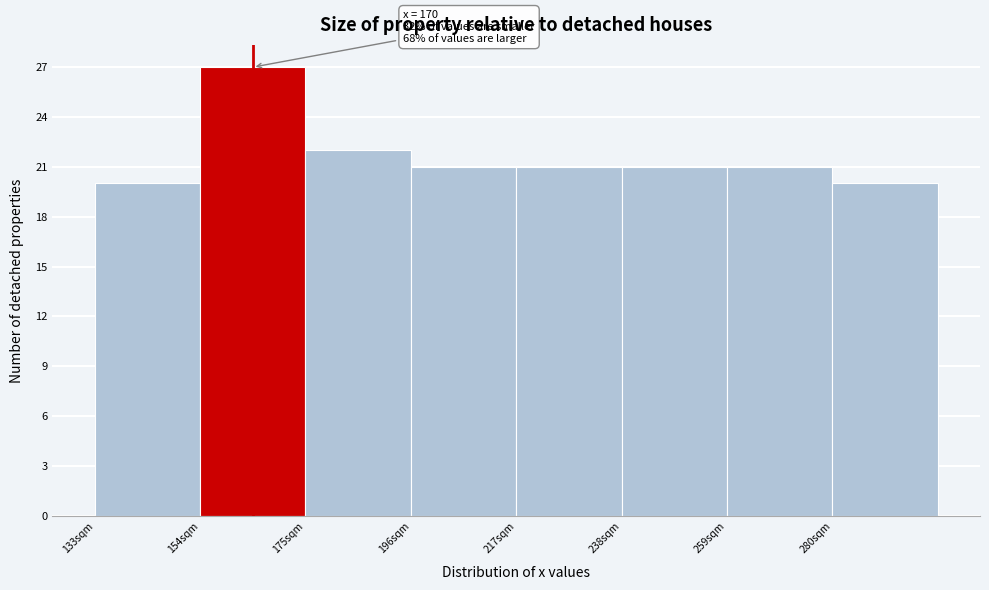

Over which range of the x-axis is the bar tallest?

154.5 to 175.5